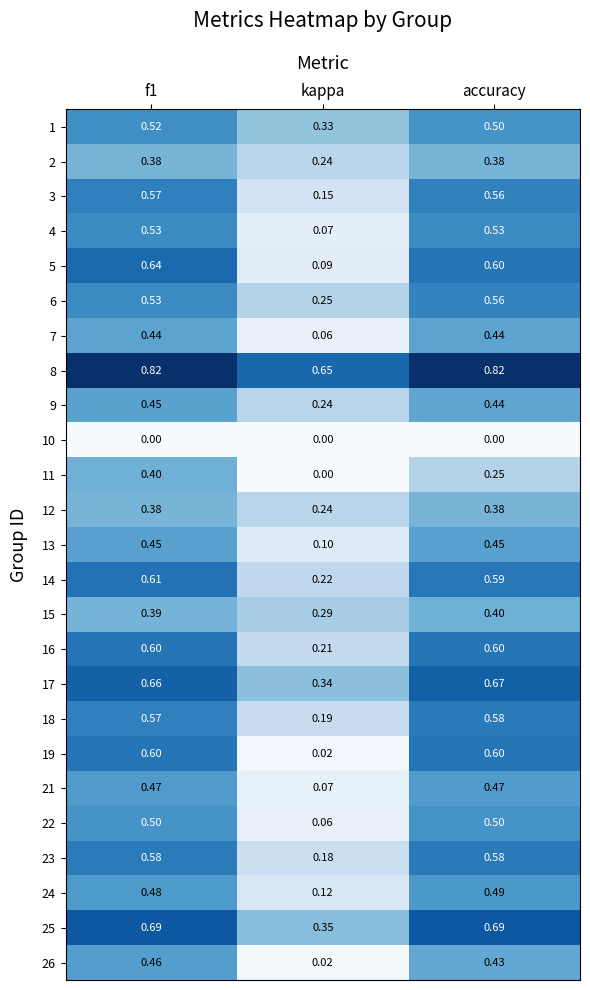

Is the value of 16 at f1 greater than the value of 18 at f1?

Yes